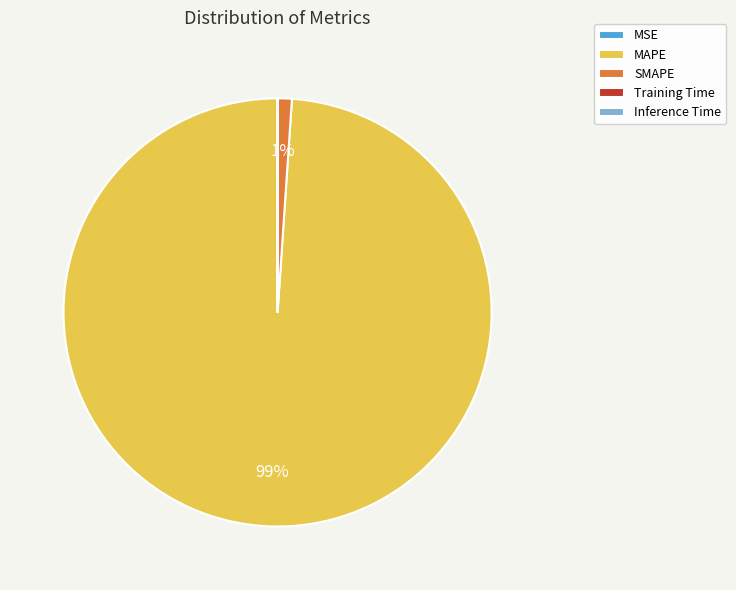

Which slice represents more than half of the pie?

MAPE